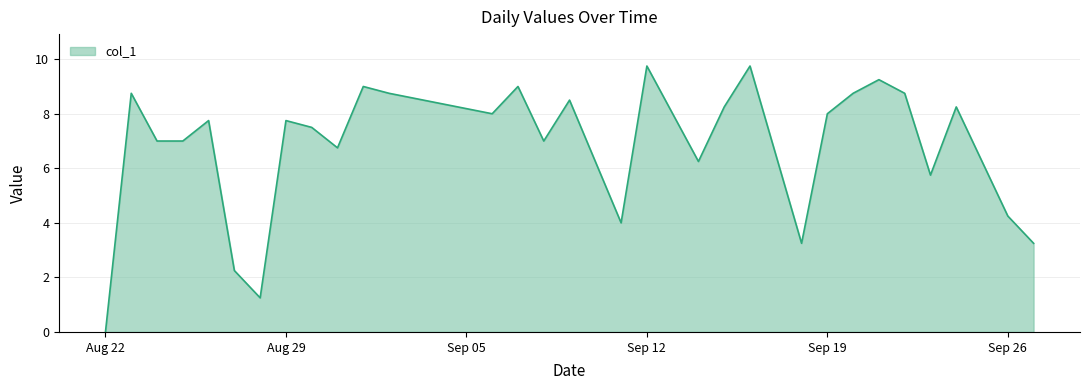

What is the maximum value shown in the chart?

9.8